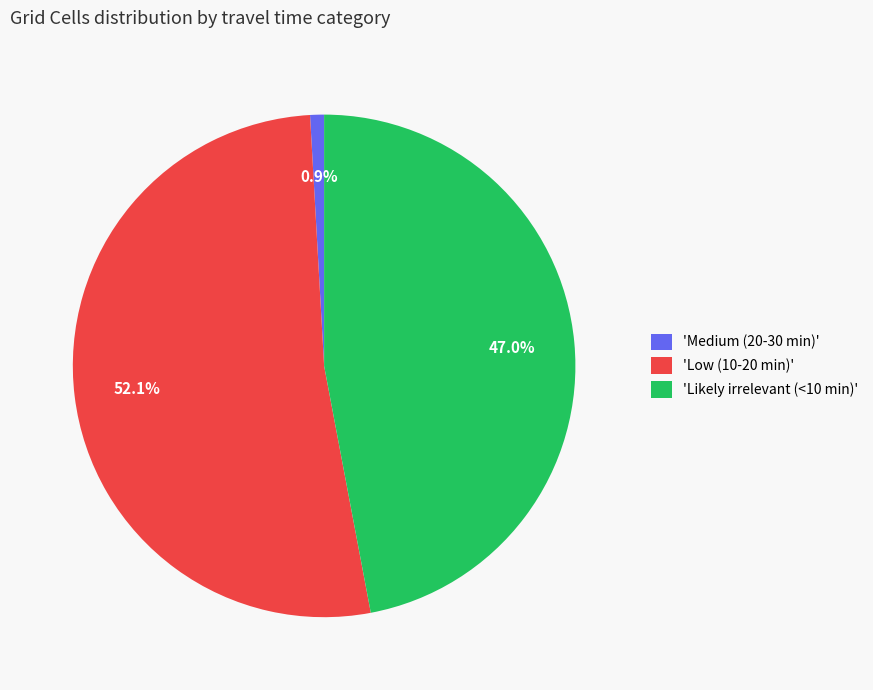

Between 'Likely irrelevant (<10 min)' and 'Medium (20-30 min)', which is larger?

'Likely irrelevant (<10 min)'